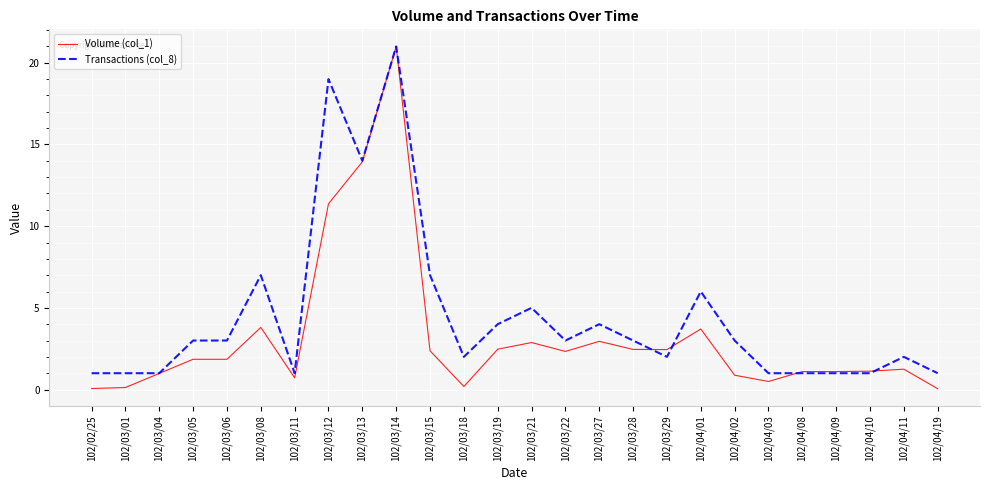

Which series has the largest range (max minus min)?

Volume (col_1)